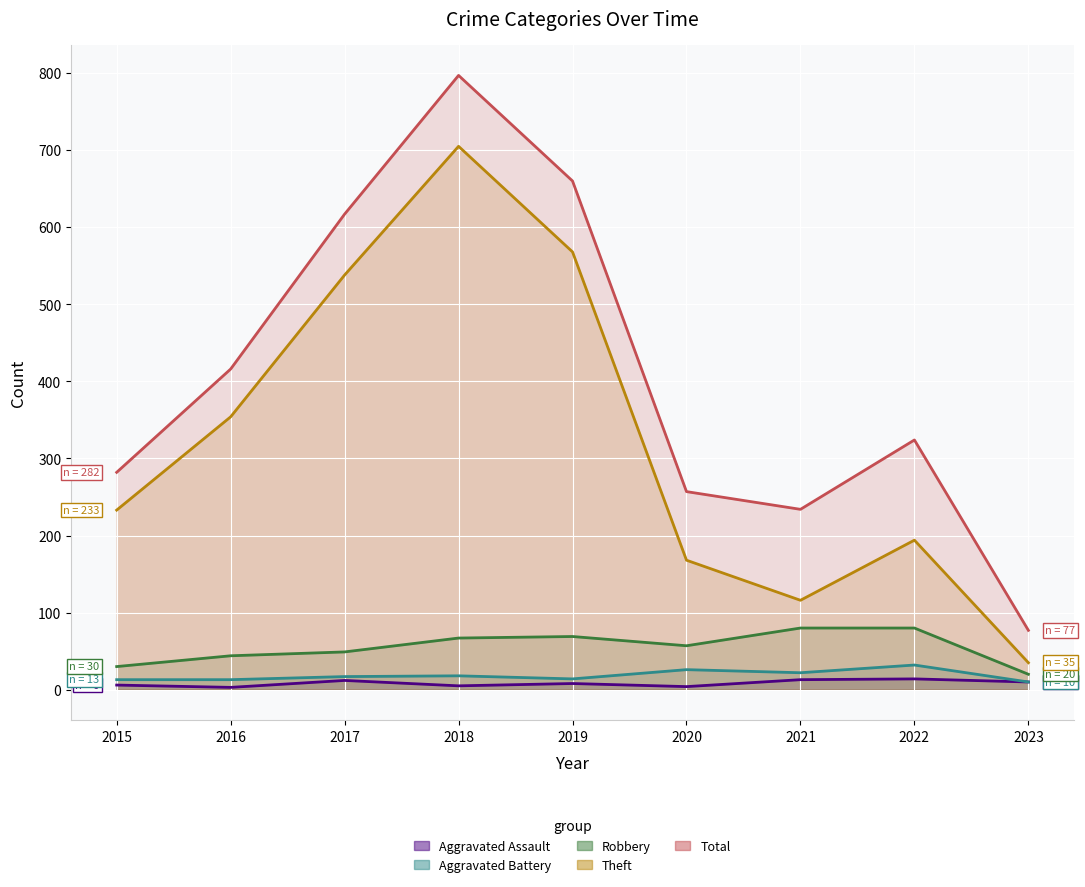

Count the number of data series in this chart.

5